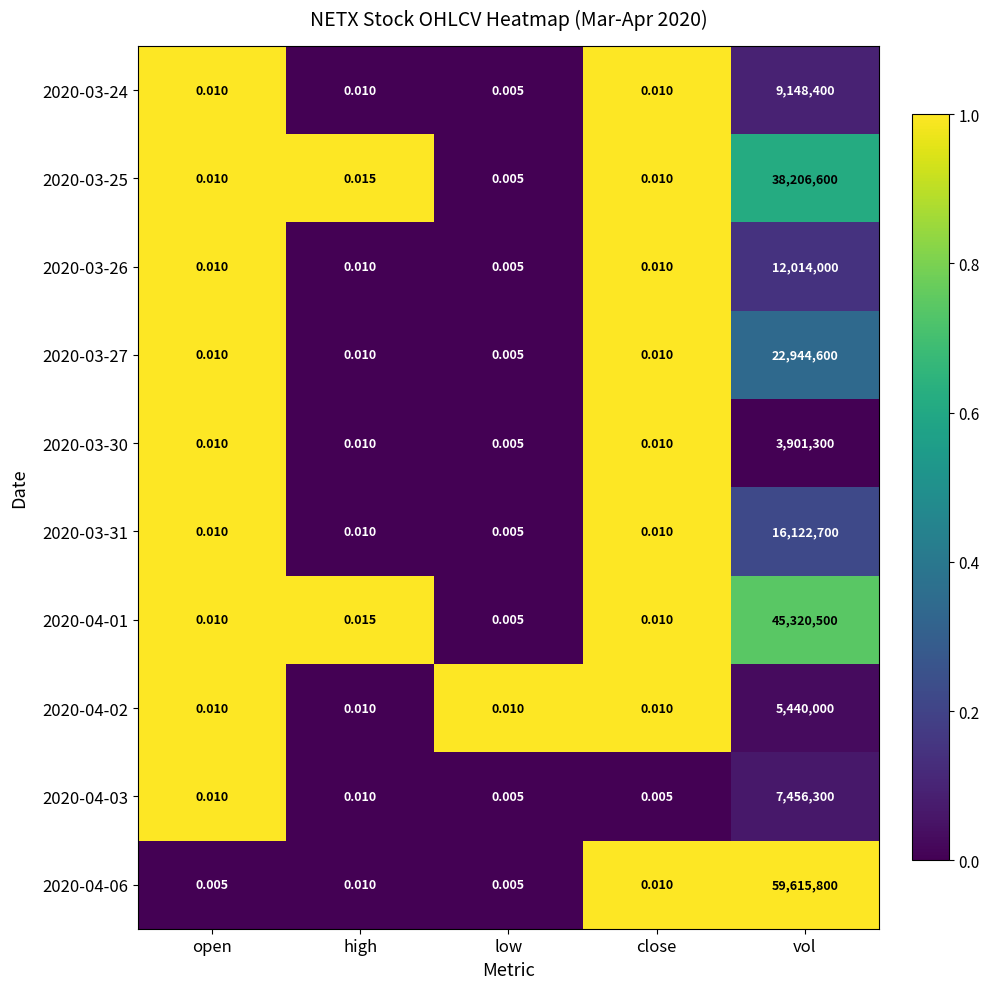

Which label corresponds to the largest value in the chart?

vol